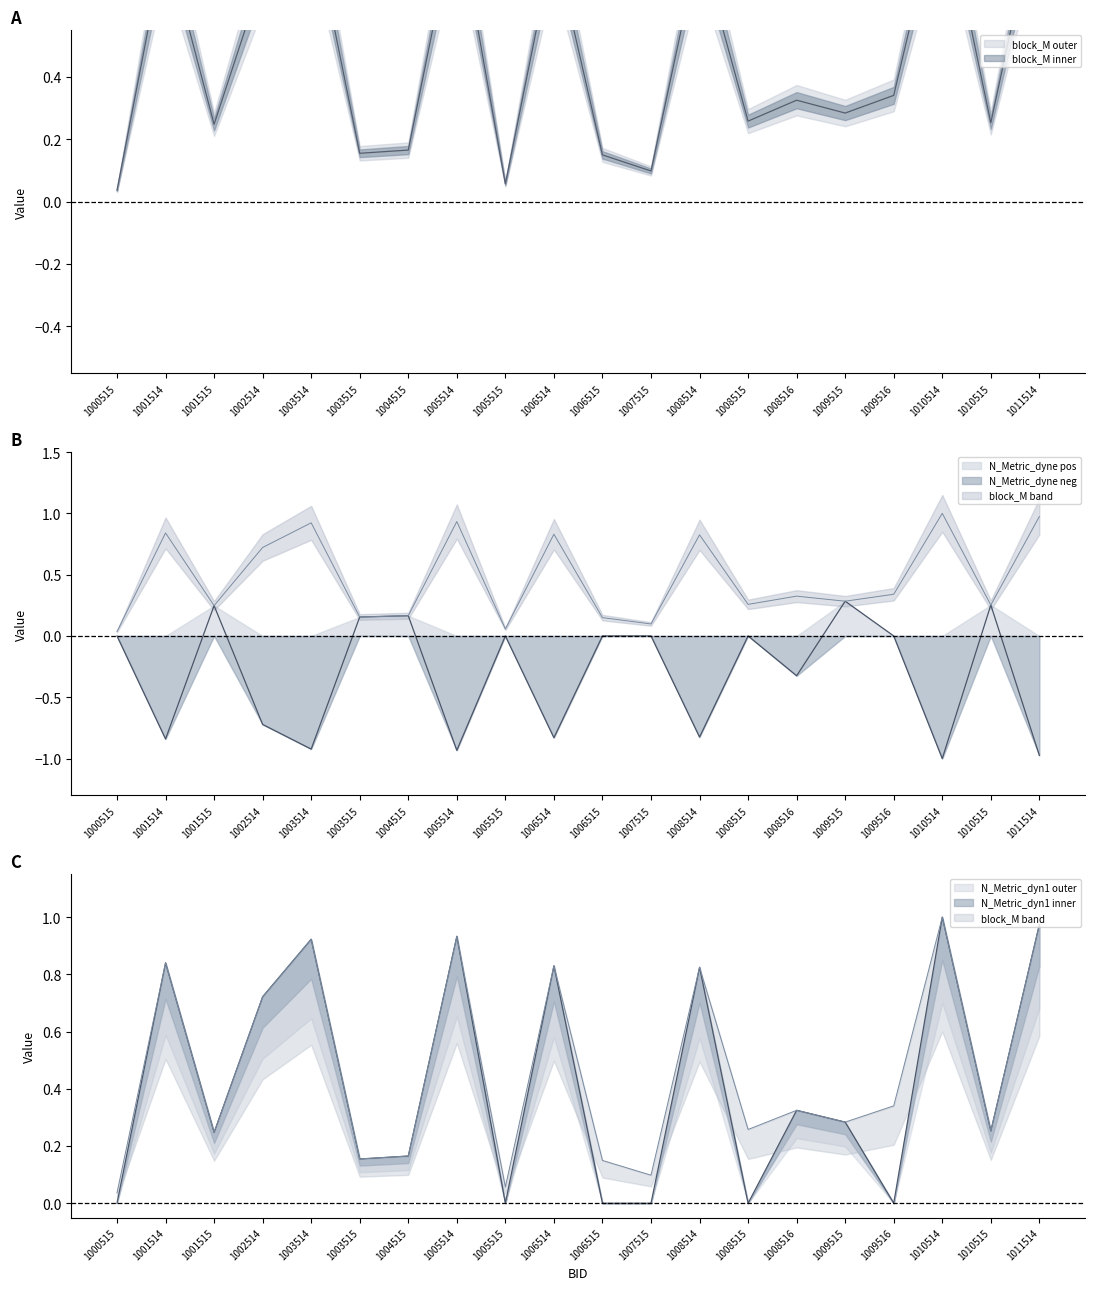

List the labels in order of N_Metric_dyne value, largest first.

1009515, 1010515, 1001515, 1004515, 1003515, 1000515, 1005515, 1006515, 1007515, 1008515, 1009516, 1008516, 1002514, 1008514, 1006514, 1001514, 1003514, 1005514, 1011514, 1010514